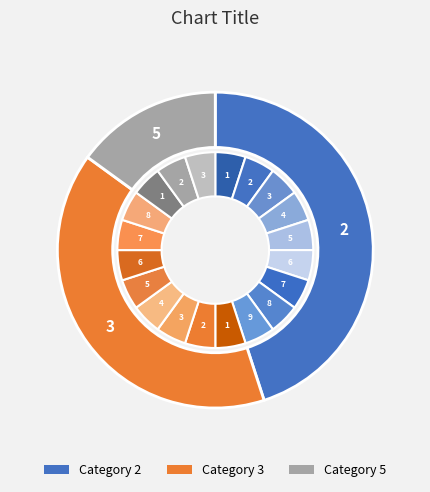

True or false: 5 accounts for 15% of the total.

True